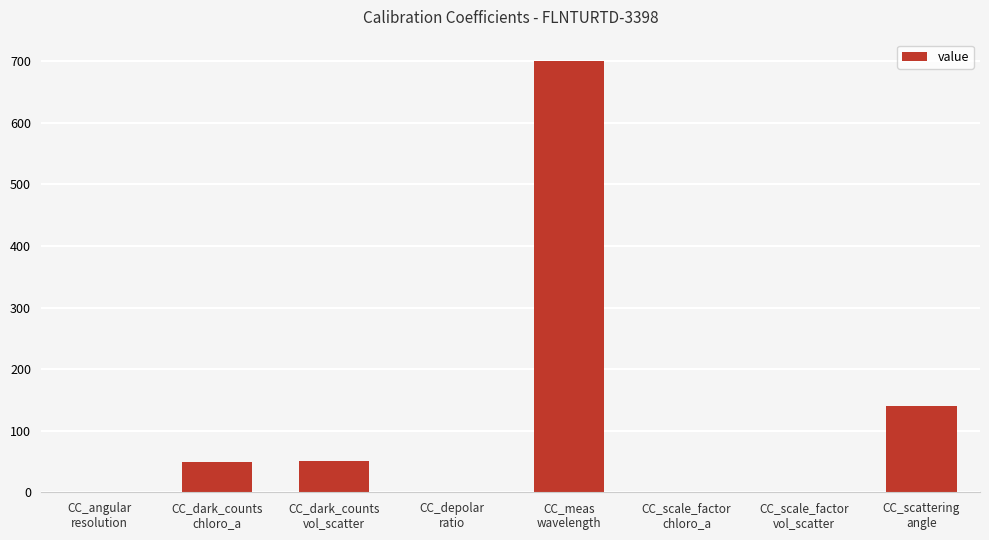

Is it true that the value at CC_scattering
angle is 140.0?

True